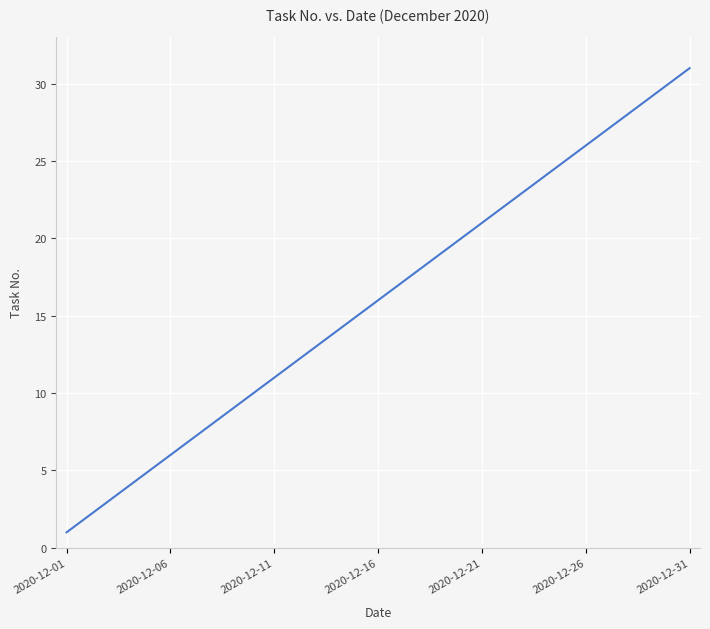

What is the difference between the maximum and minimum values?

30